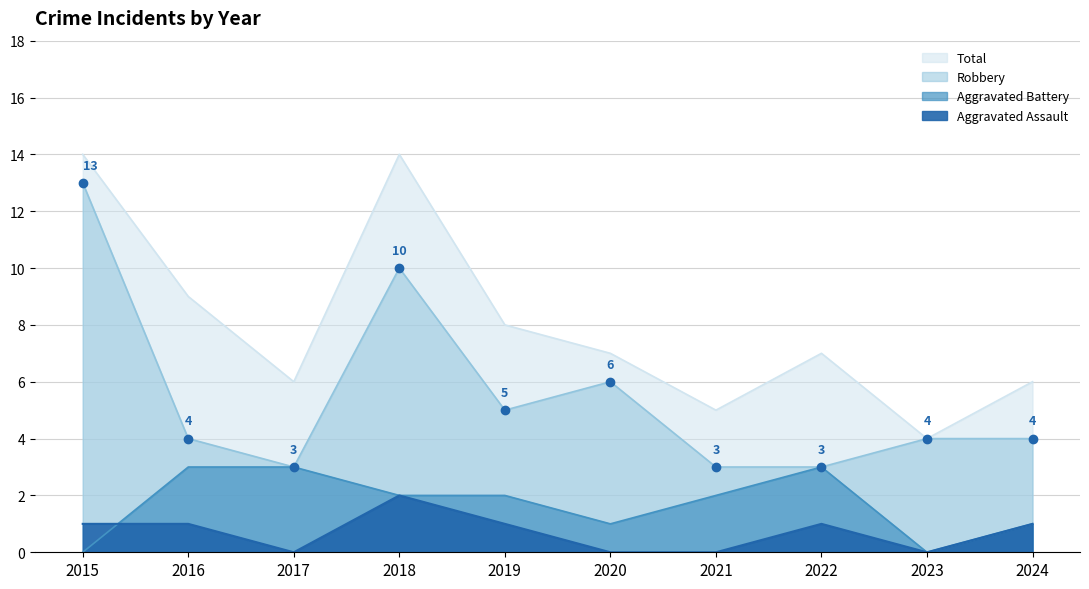

Is the value of Aggravated Battery at 2023 greater than the value of Robbery at 2023?

No